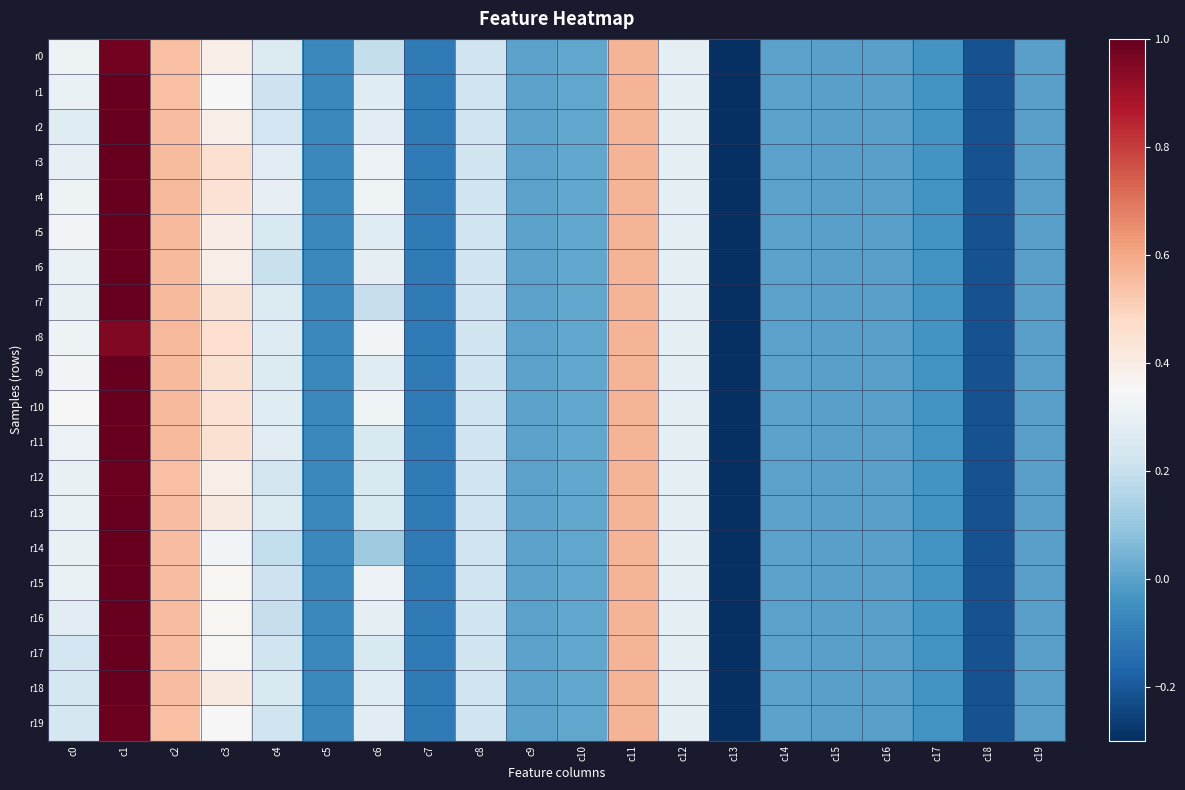

At c13, list the series in order from largest to smallest.

r0, r1, r2, r3, r4, r5, r6, r7, r8, r9, r10, r11, r12, r13, r14, r15, r16, r17, r18, r19